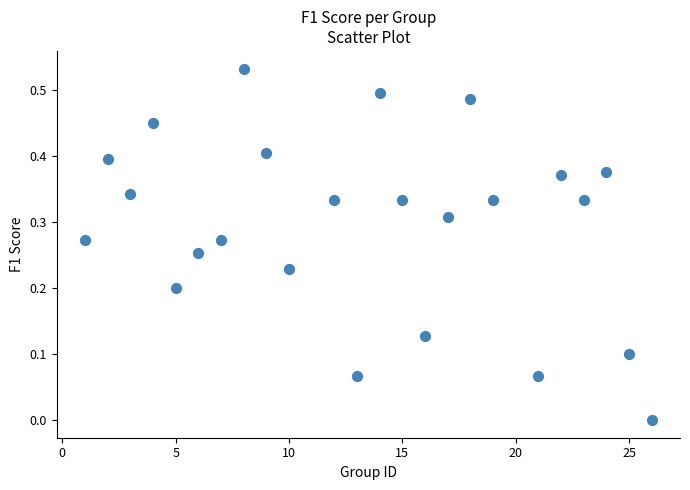

What is the range of X values (max minus min)?

25.0